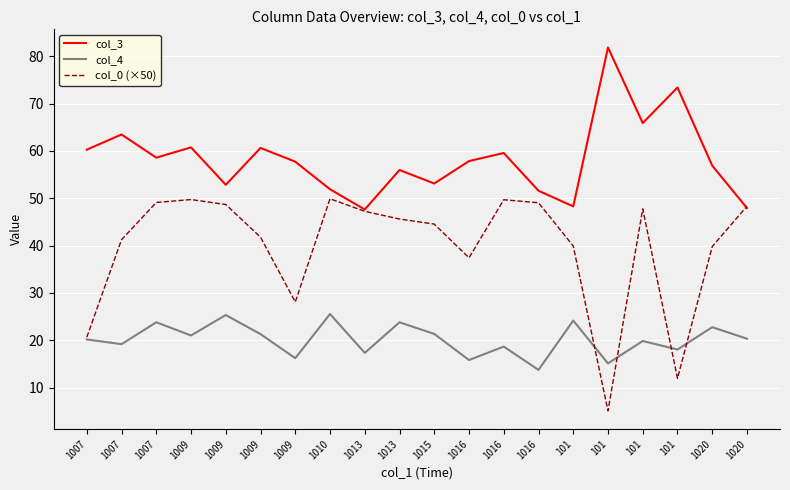

How many series are shown in this chart?

3